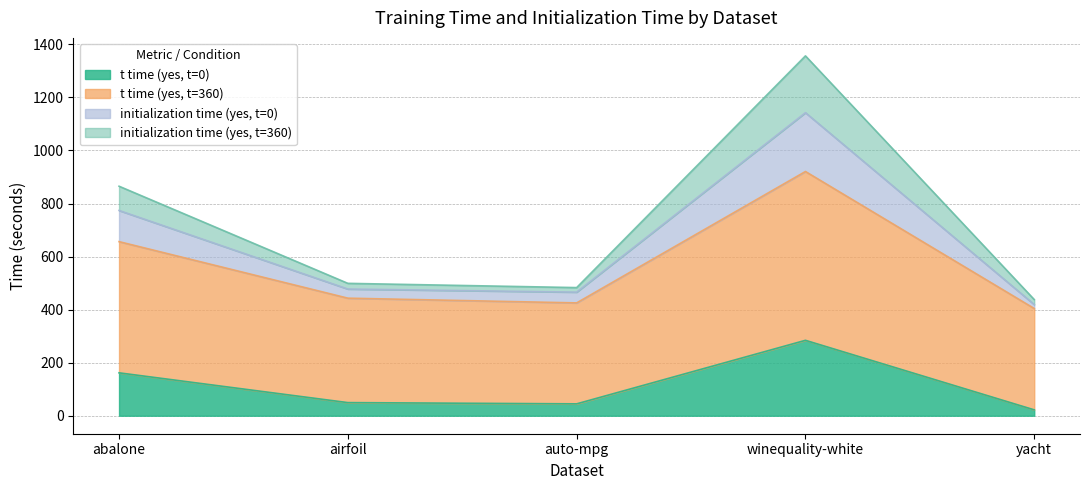

At which category is the sum across all series the highest?

winequality-white